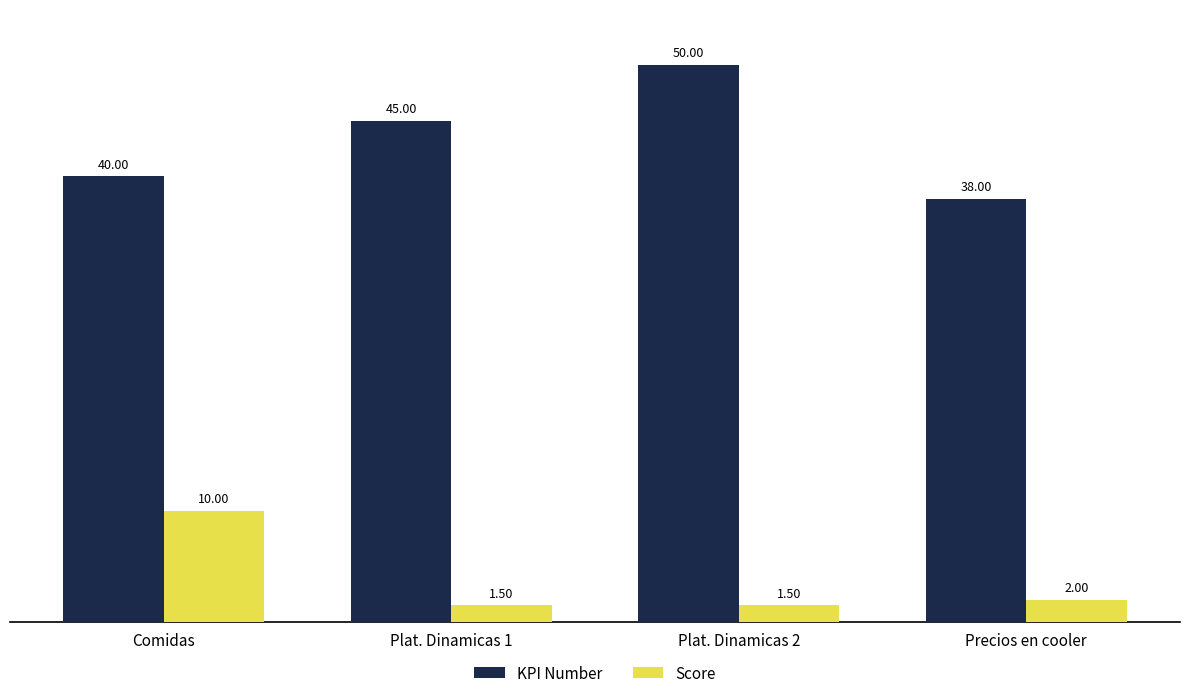

Reading left to right, list all the values displayed in this chart.

KPI Number: 40.0	45.0	50.0	38.0
Score: 10.0	1.5	1.5	2.0